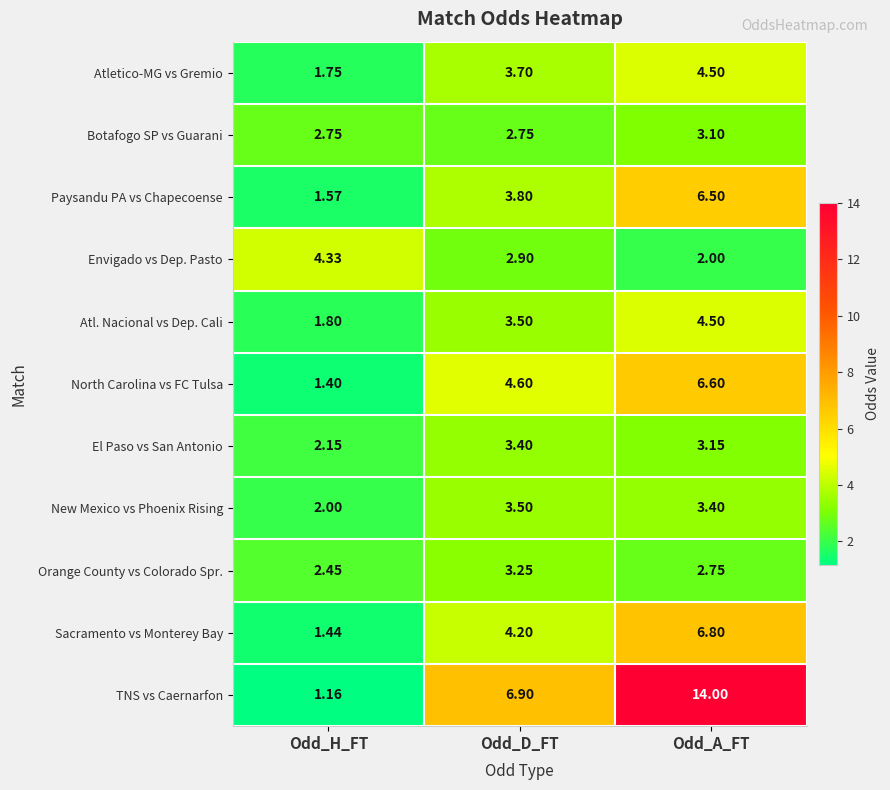

What is the greatest value displayed?

14.0